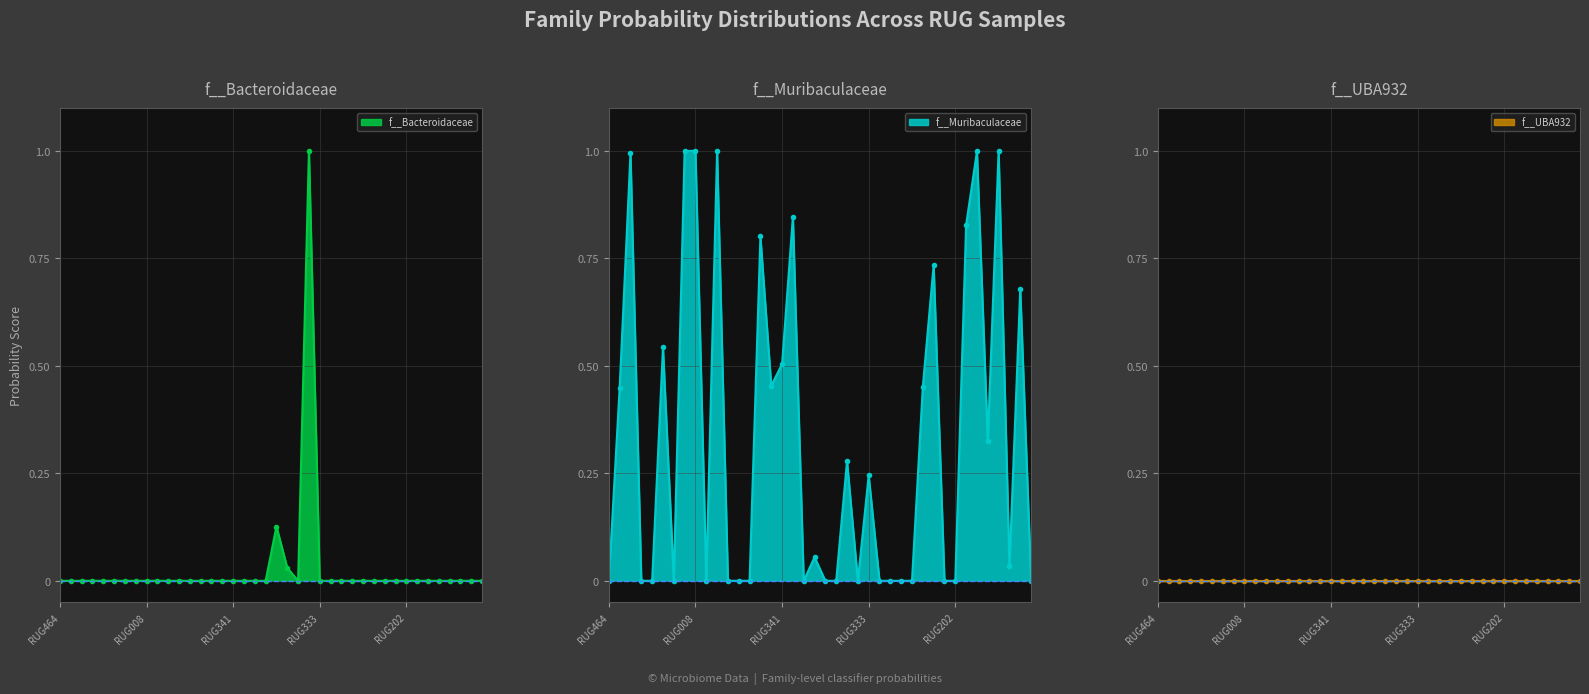

True or false: f__Bacteroidaceae has more than 0 points higher than both neighbors.

True